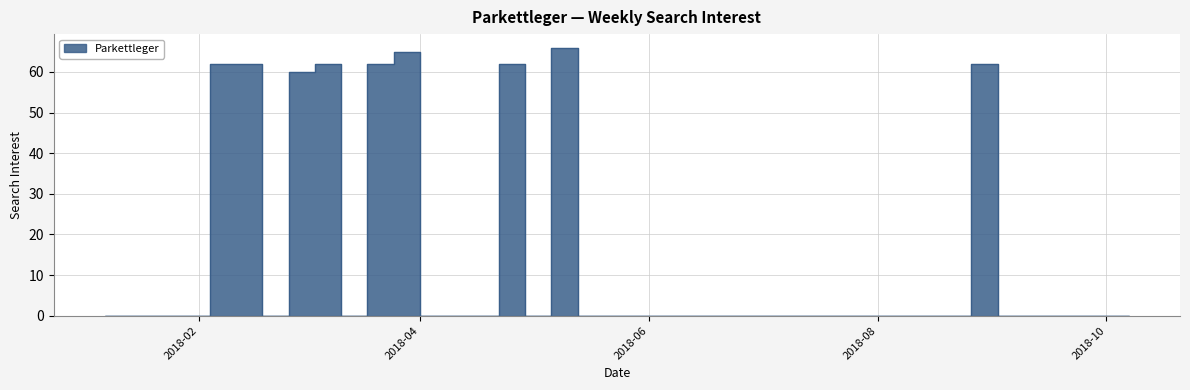

How many points are higher than both their immediate neighbors (excluding endpoints)?

5